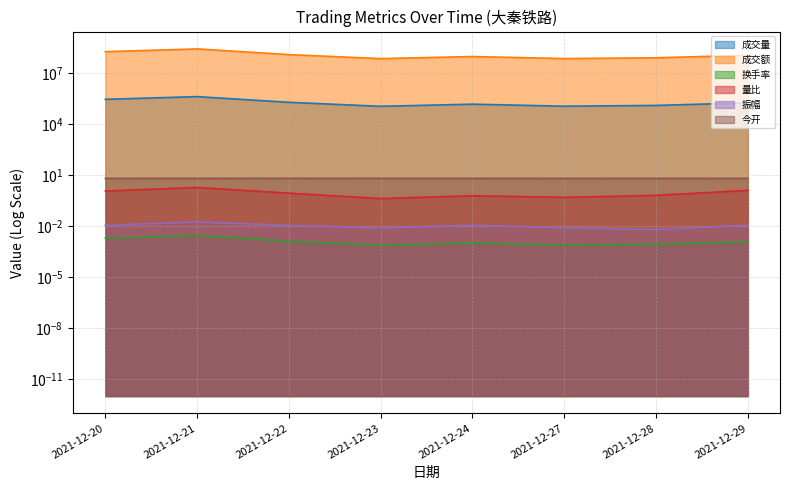

What is the value of the 量比 point at the 1st from the left?

1.1